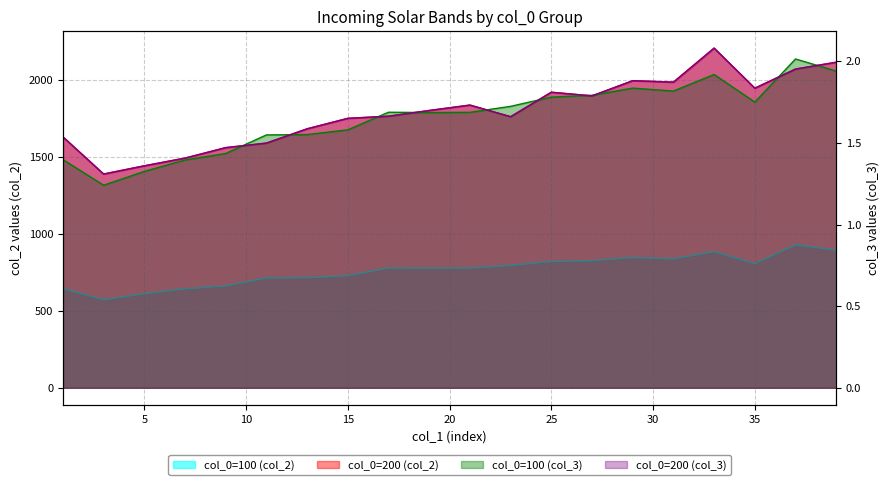

Between 7 and 35, which series saw the biggest shift?

col_3_200